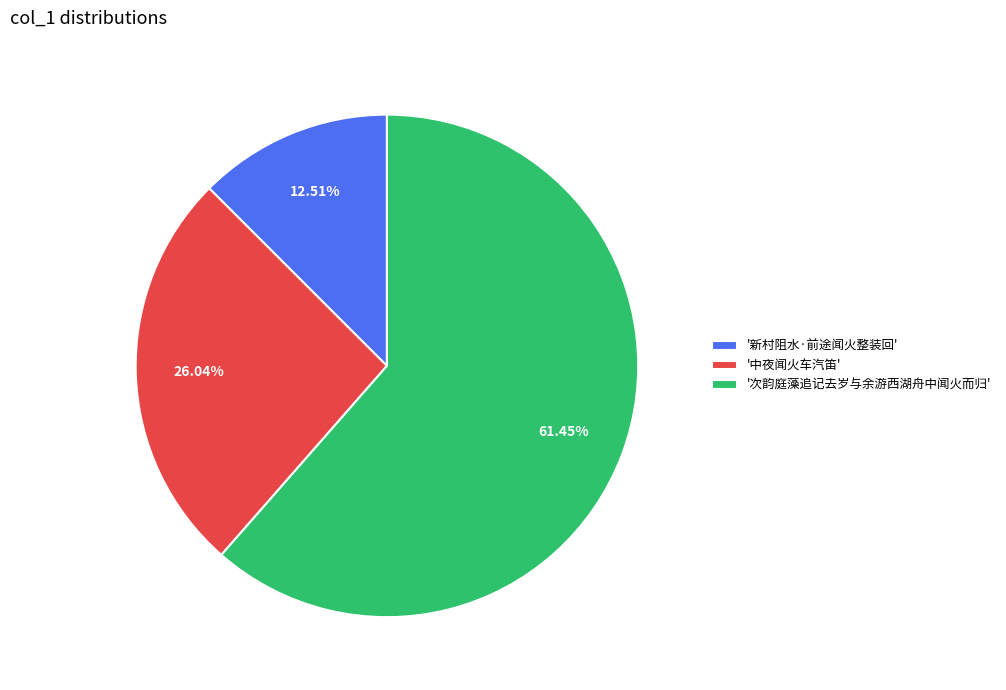

Which has a higher value, '次韵庭藻追记去岁与余游西湖舟中闻火而归' or '新村阻水·前途闻火整装回'?

'次韵庭藻追记去岁与余游西湖舟中闻火而归'